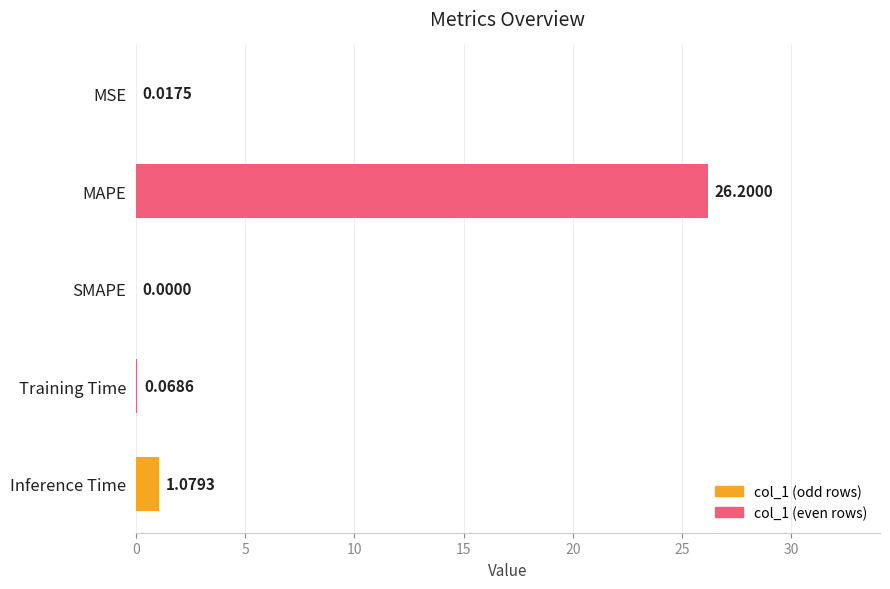

How many categories are shown in the chart?

5